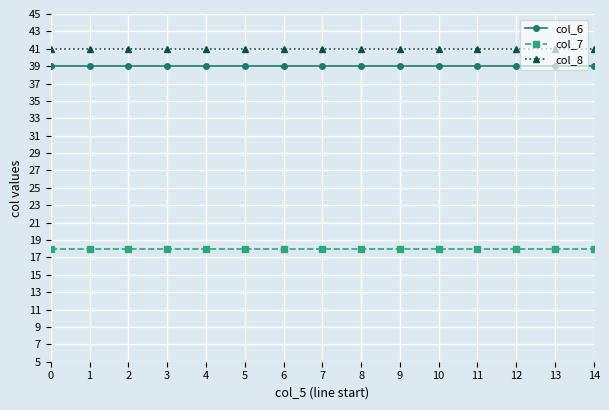

What is the total value across all series at 7?

98